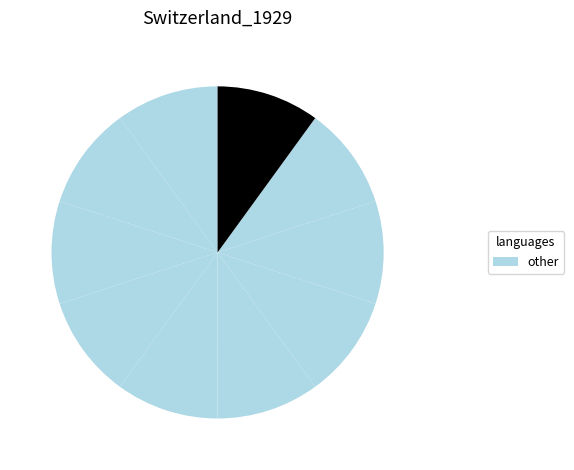

How many slices are in this pie chart?

10